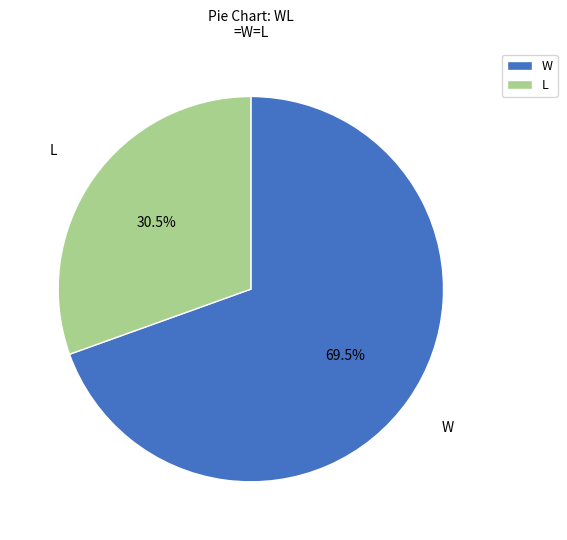

How many segments does this pie chart have?

2